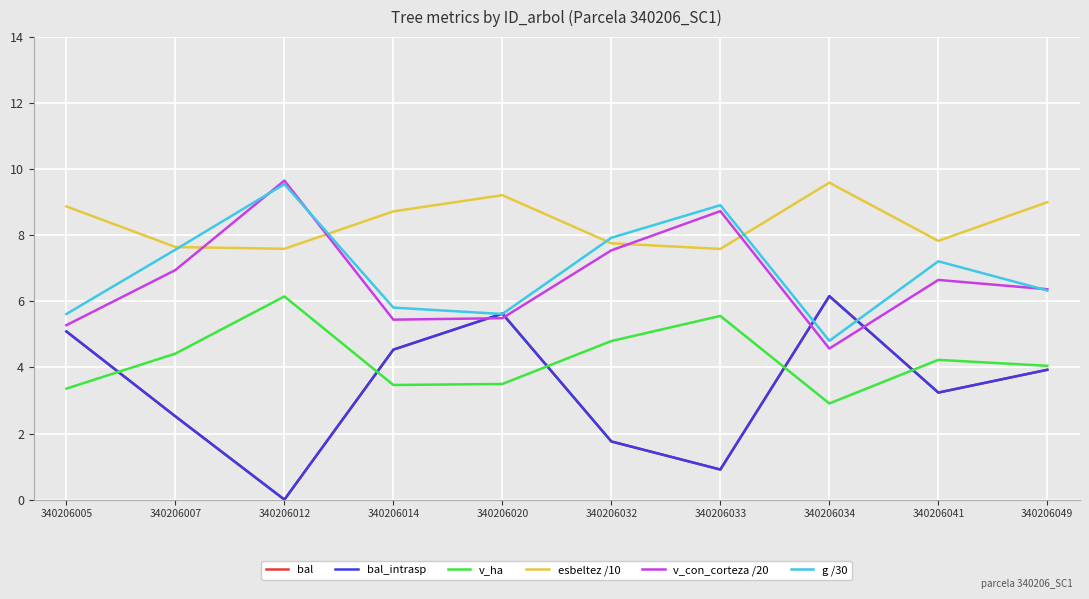

What is the approximate value of bal_intrasp at 340206049?

3.9